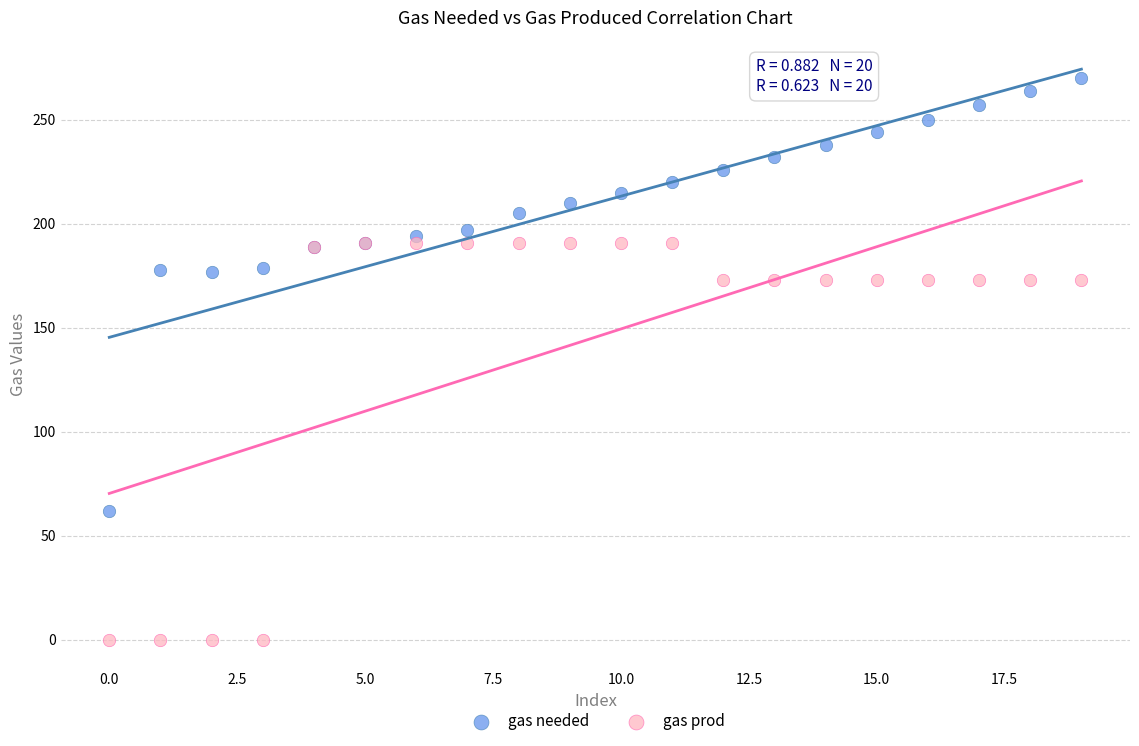

Which series reaches the minimum Y coordinate?

gas prod